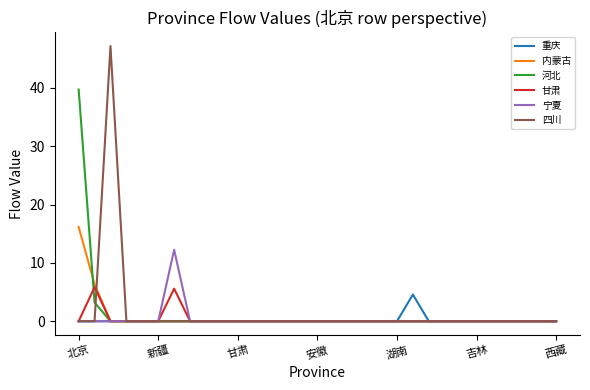

Which series has the largest range (max minus min)?

四川